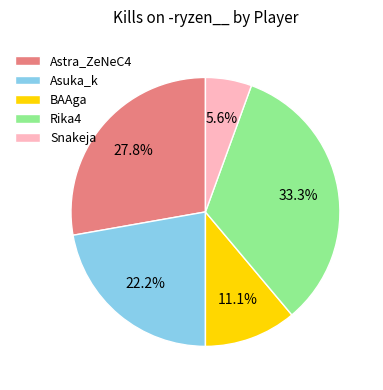

Rank the categories by value from lowest to highest.

Snakeja, BAAga, Asuka_k, Astra_ZeNeC4, Rika4